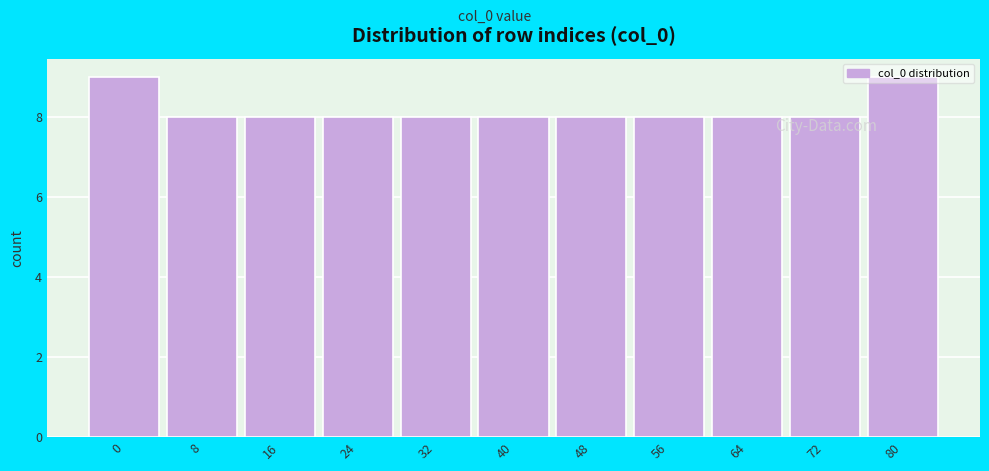

True or false: the data shows 13 at 80.

False